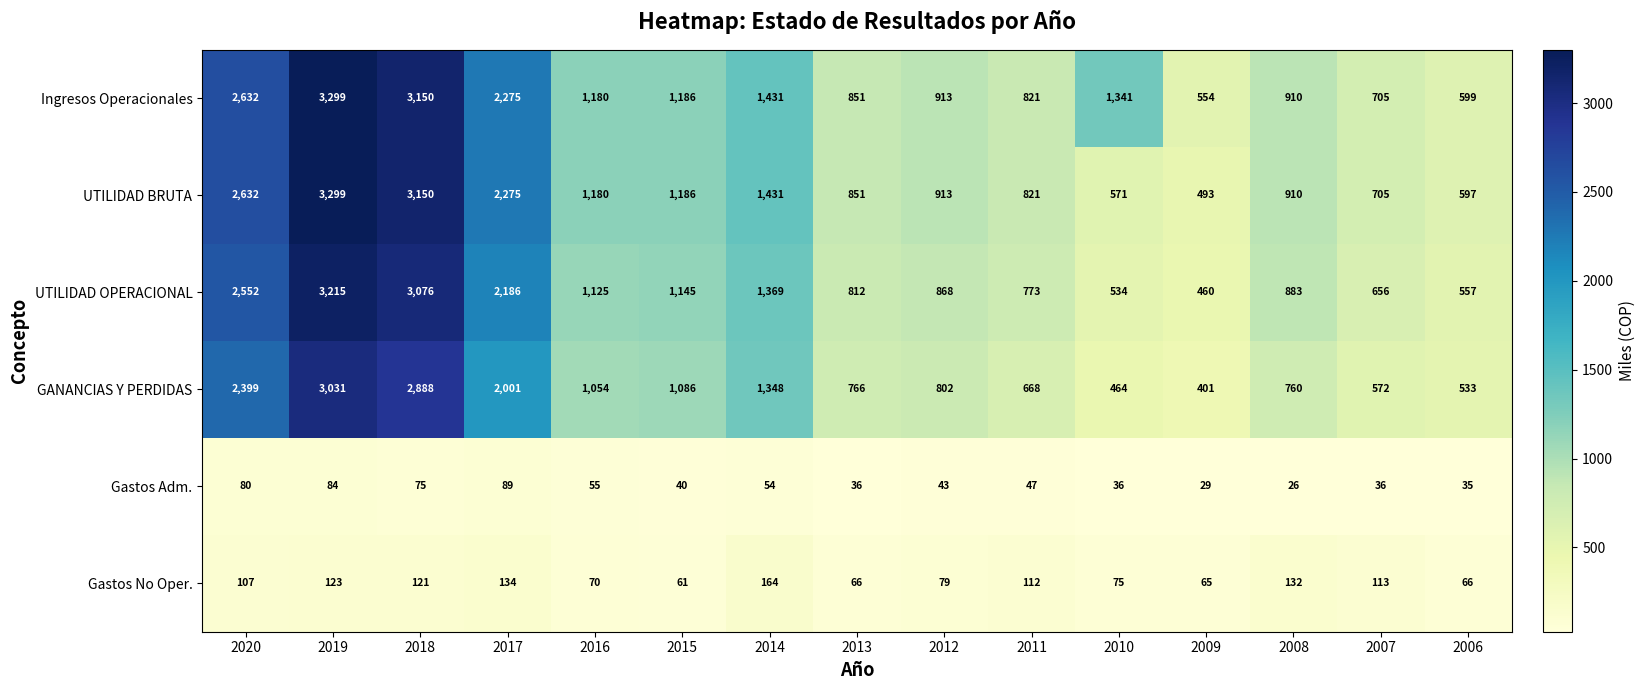

List the labels in order of UTILIDAD BRUTA value, largest first.

2019, 2018, 2020, 2017, 2014, 2015, 2016, 2012, 2008, 2013, 2011, 2007, 2006, 2010, 2009